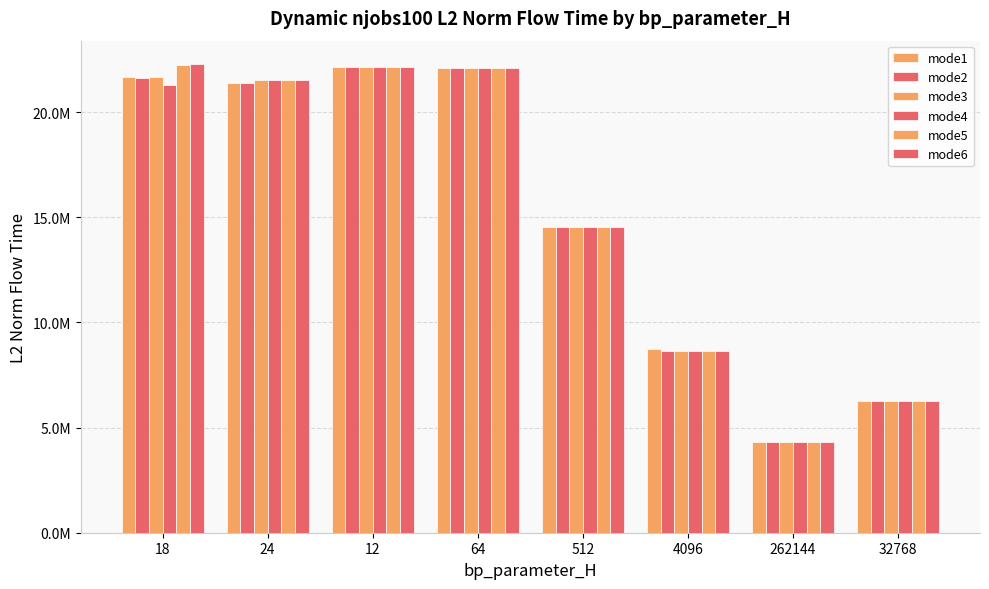

Reading left to right, what are all the values shown in this chart?

mode1: 21668938.1	21368427.2	22167405.4	22116360.2	14560574.9	8733719.0	4322236.0	6242384.8
mode2: 21650389.2	21401227.0	22167405.4	22116360.2	14560574.9	8623171.4	4322236.0	6242384.8
mode3: 21683929.5	21517575.1	22167405.4	22116360.2	14560574.9	8623171.4	4322236.0	6242384.8
mode4: 21287196.7	21517575.1	22167405.4	22116360.2	14560574.9	8623171.4	4322236.0	6242384.8
mode5: 22251457.1	21517575.1	22167405.4	22116360.2	14560574.9	8623171.4	4322236.0	6242384.8
mode6: 22290960.8	21517575.1	22167405.4	22116360.2	14560574.9	8623171.4	4322236.0	6242384.8